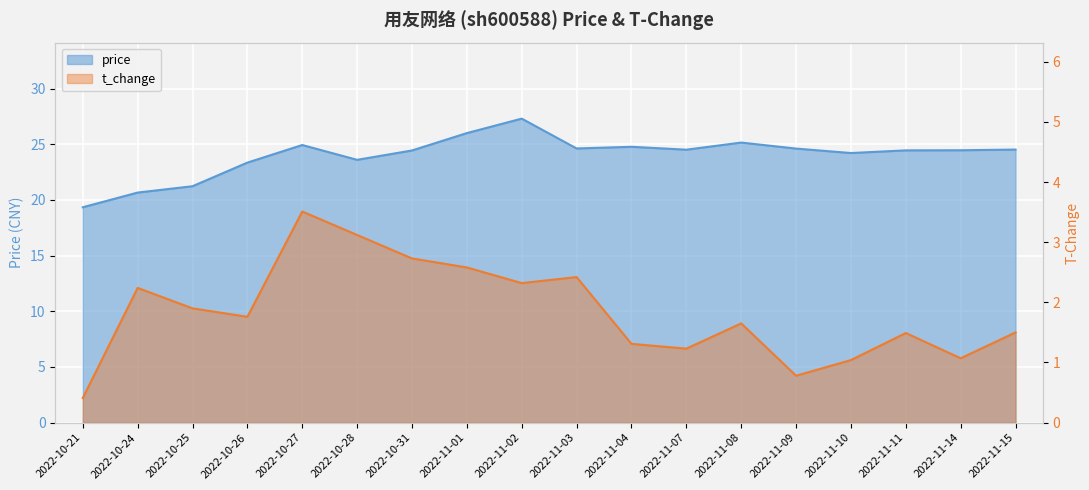

The t_change series shows 1.5 at 2022-11-15. True or false?

True